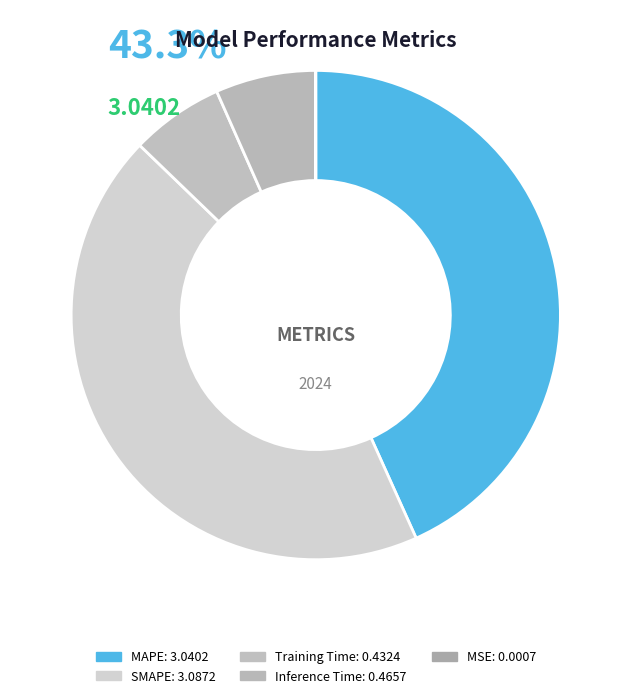

To the nearest percent, what portion does Training Time represent?

6%